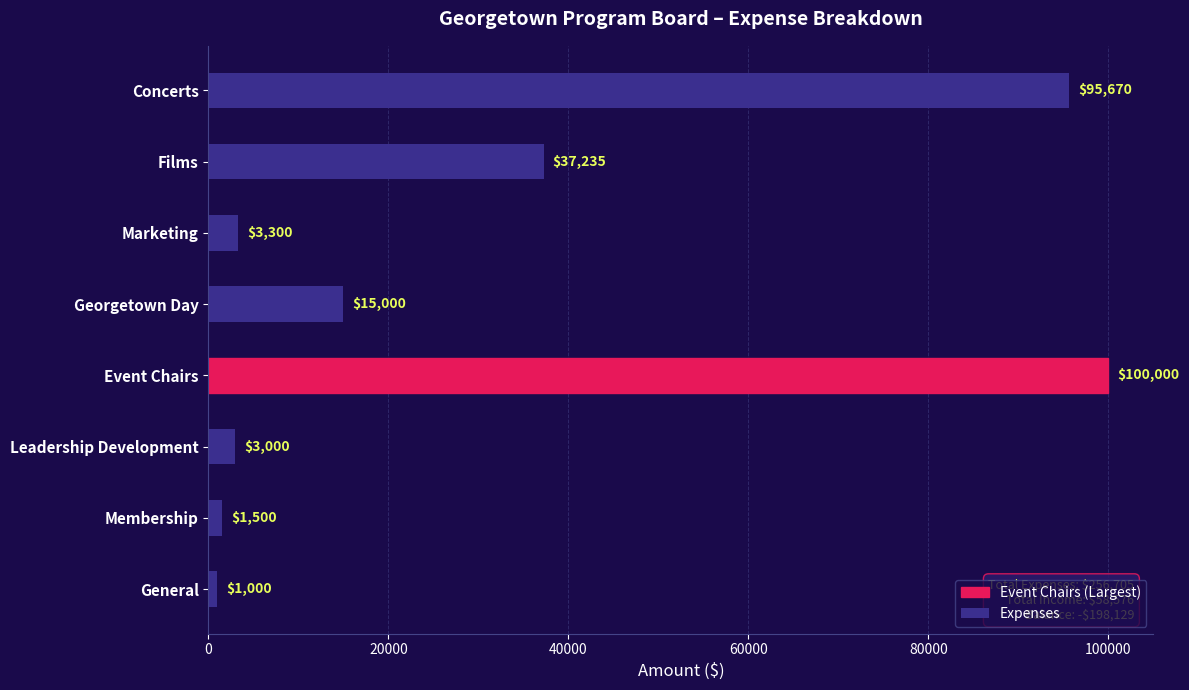

Where is the data nearest to the value 50500?

Films